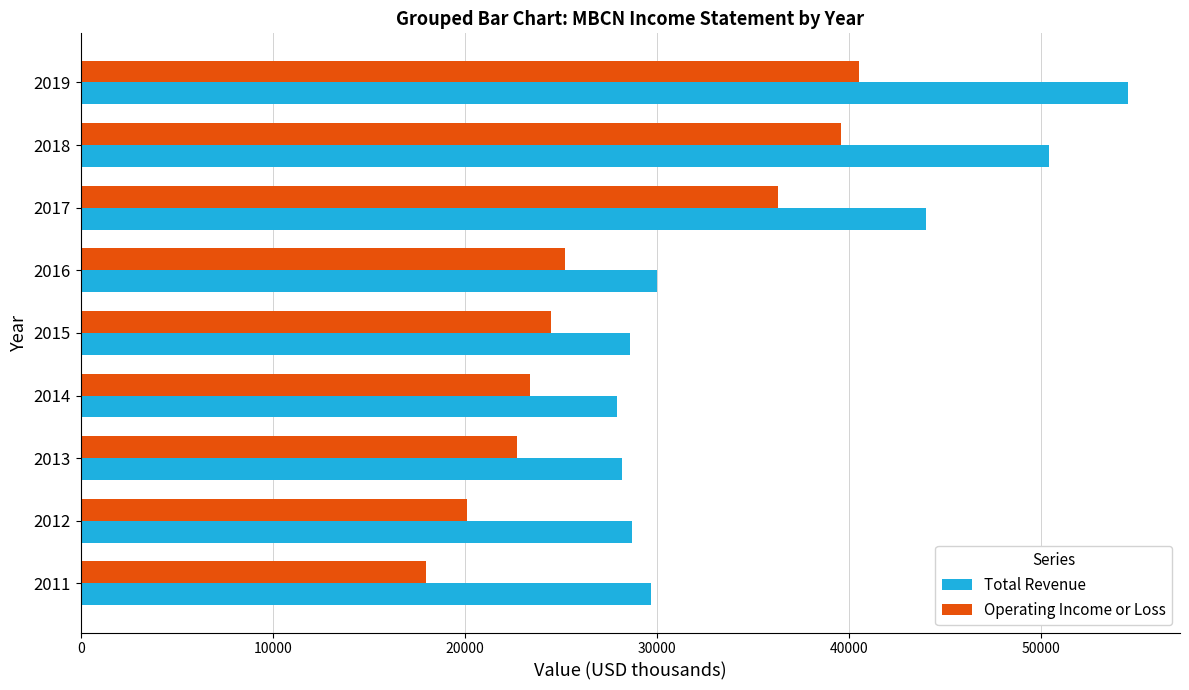

Rank the series by their average value, from lowest to highest.

Operating Income or Loss, Total Revenue